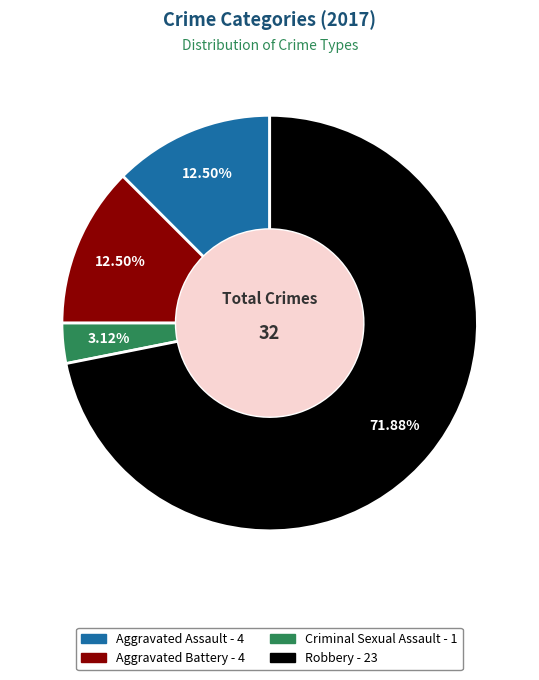

Do Aggravated Battery and Criminal Sexual Assault together represent more than half of the pie?

No